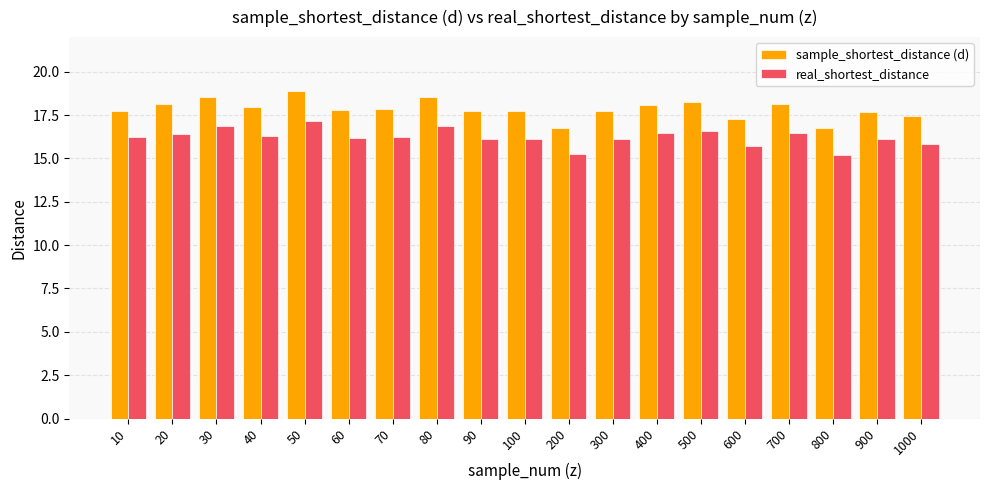

How many series are shown in this chart?

2